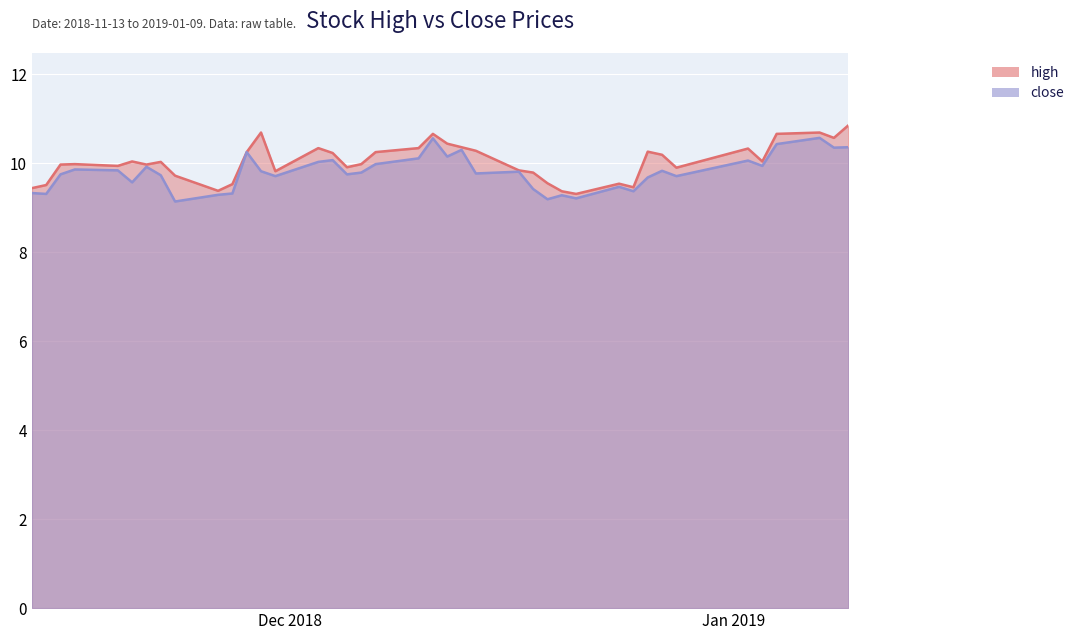

Which has a higher value, 2018-12-25 or 2018-11-26?

2018-12-25